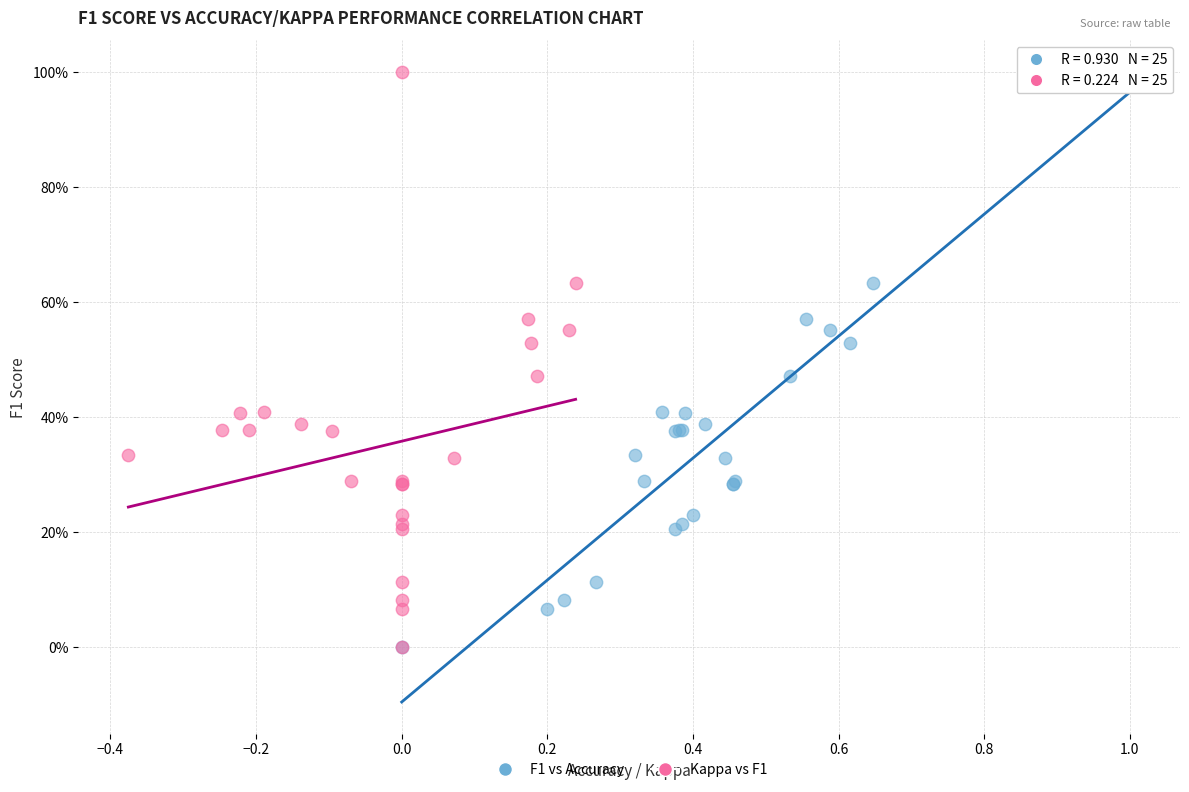

What are all the series names shown in the legend?

F1 vs Accuracy, Kappa vs F1